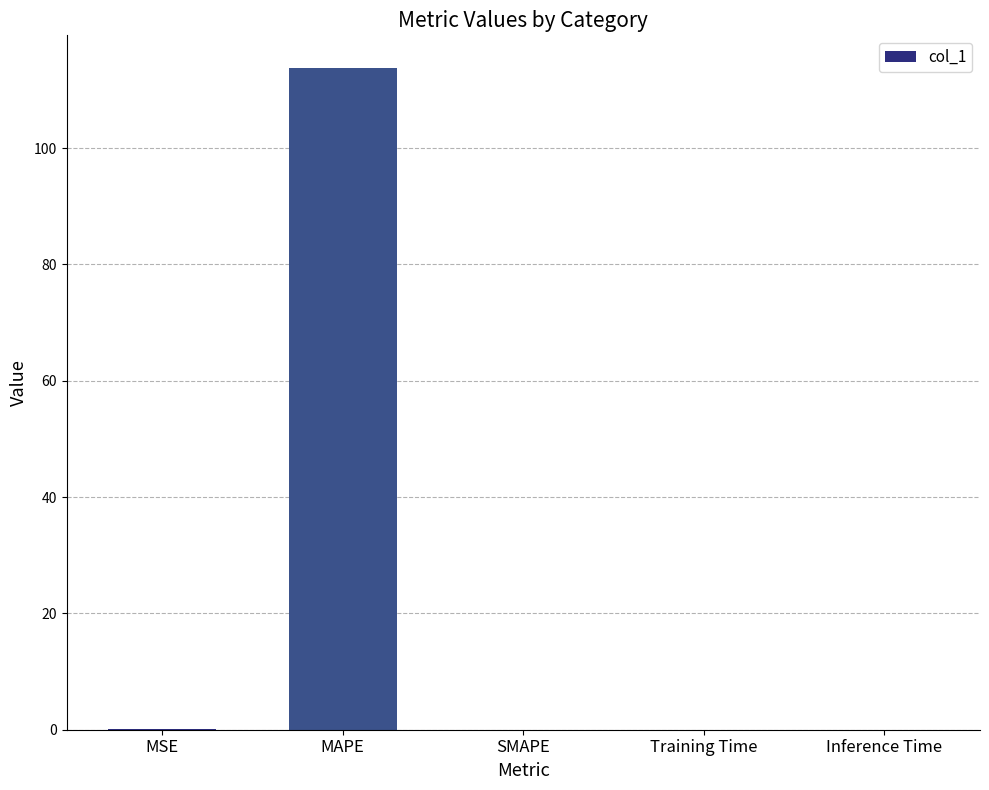

What is the maximum value shown in the chart?

113.7